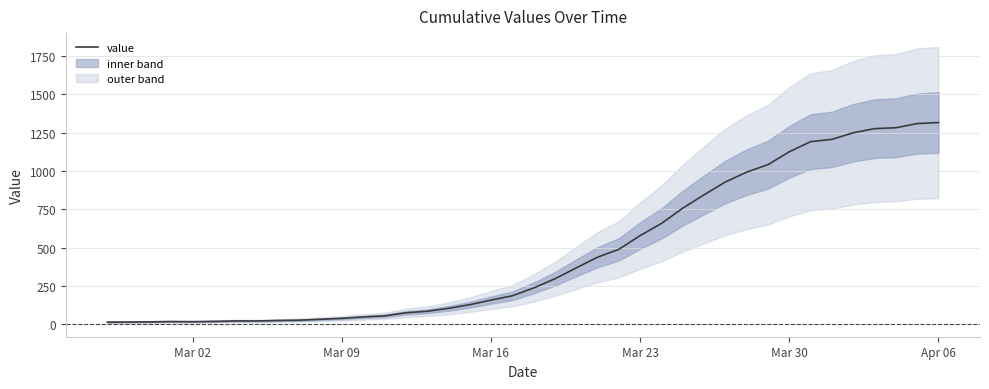

How many interior local valleys (lower than both neighbors) does the data have?

1